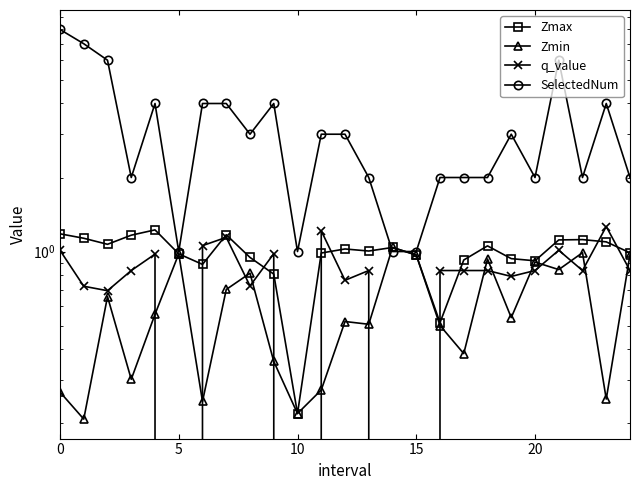

In Zmin, how many points are lower than both neighbors (excluding endpoints)?

9